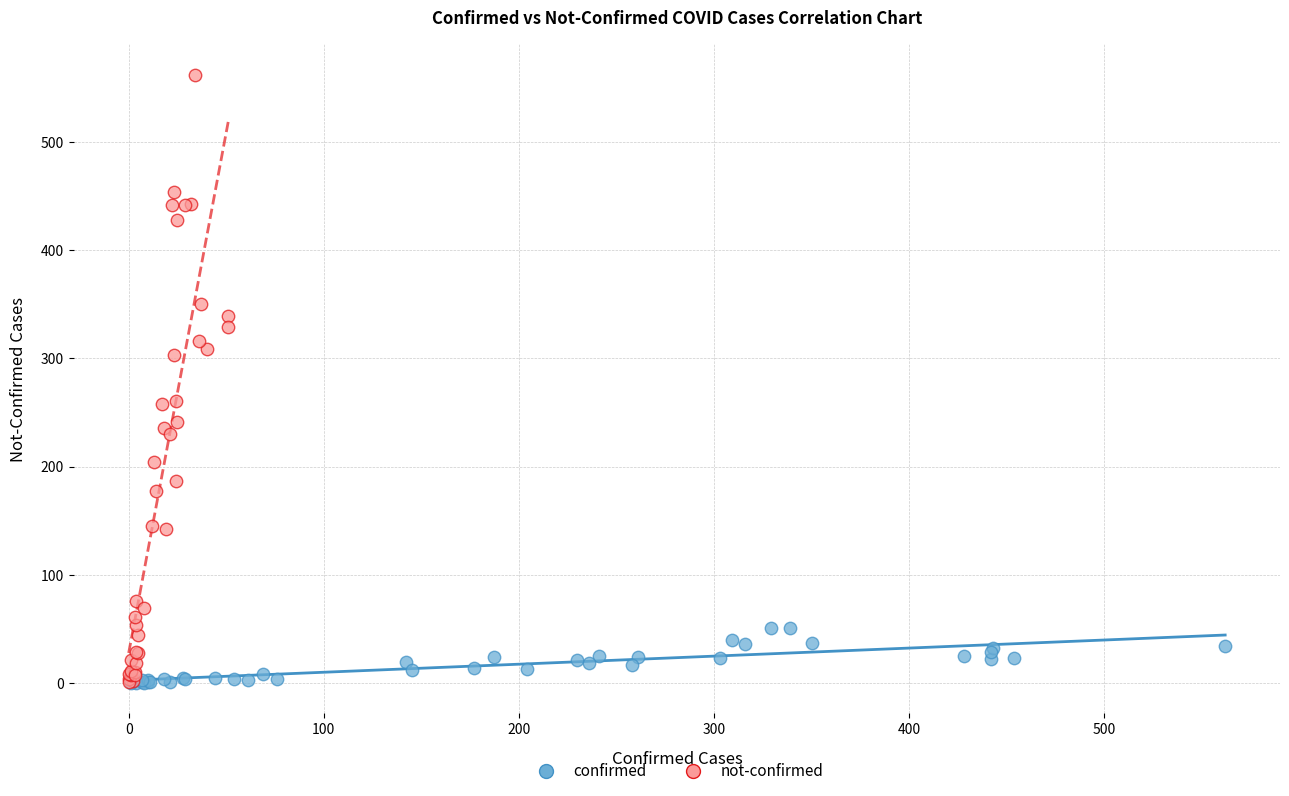

Which series contains the highest Y value?

not-confirmed